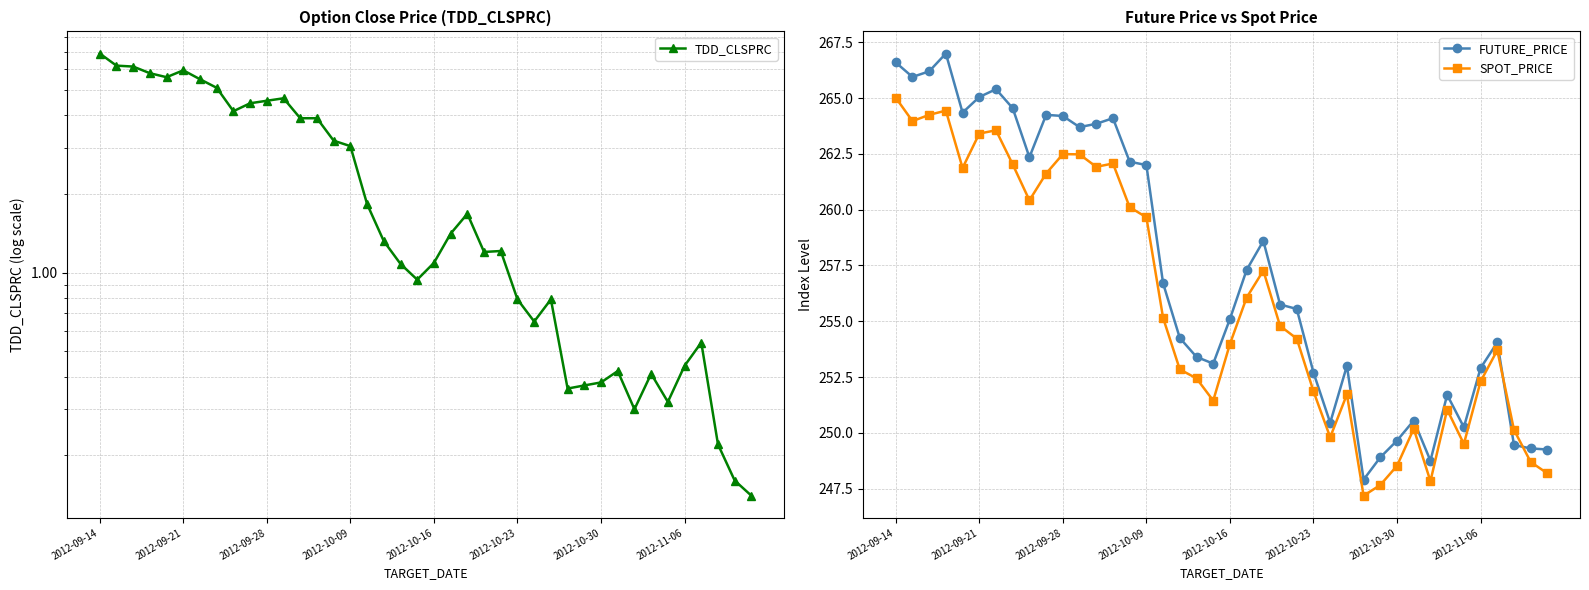

Is it true that SPOT_PRICE equals 248.2 at 39?

True